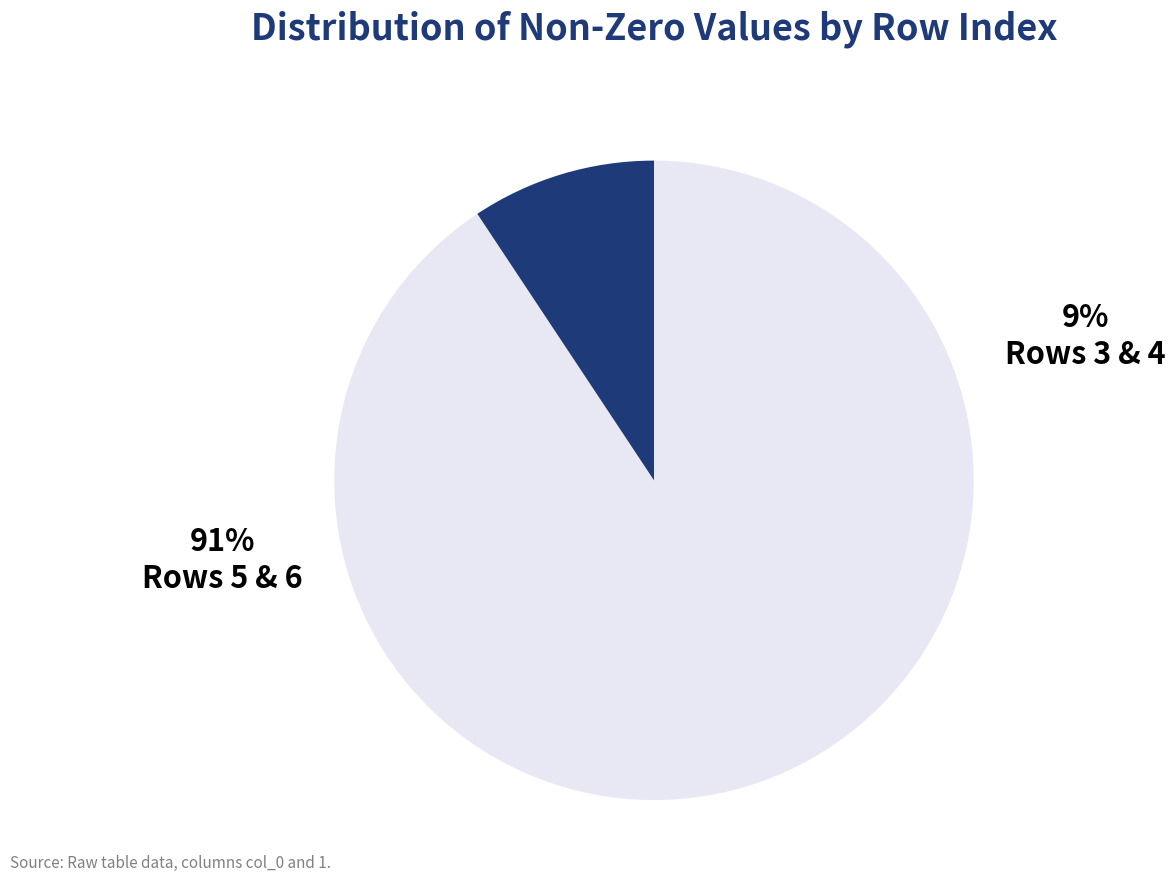

To the nearest percent, what percentage of the pie is 6?

45%